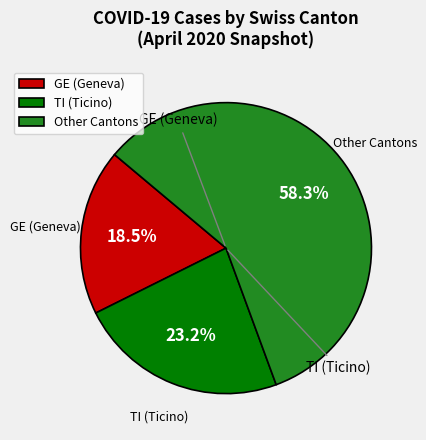

Which slice is the smallest?

GE (Geneva)